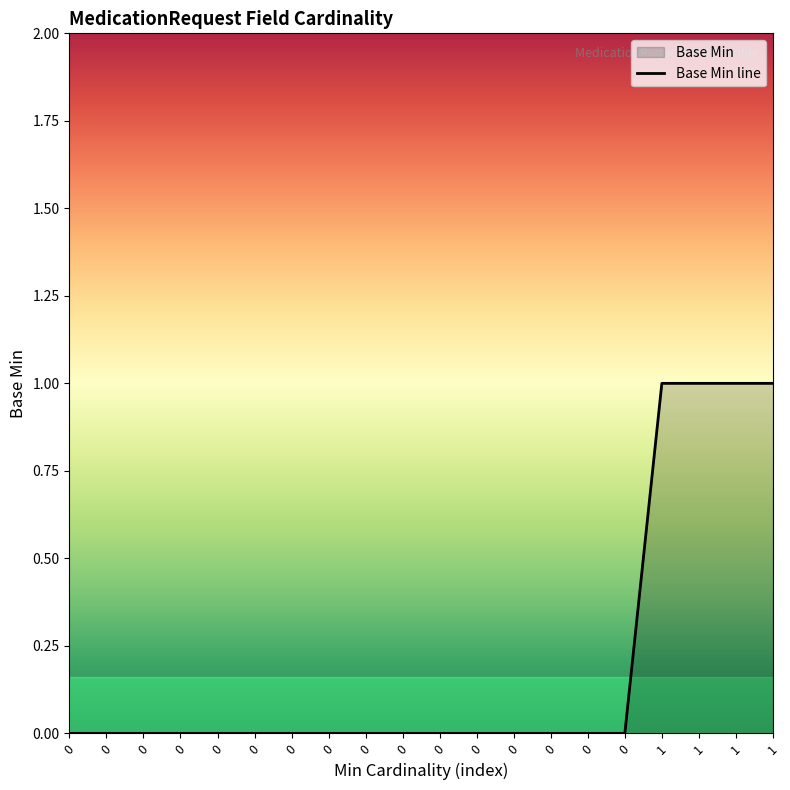

How many data points does each series have?

20